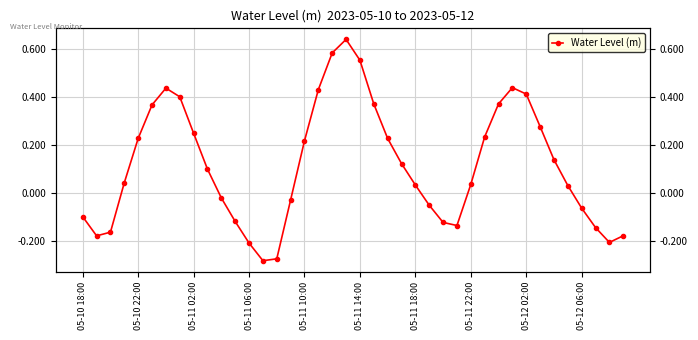

Reading left to right, extract all data points from this chart.

-0.1	-0.2	-0.2	0.0	0.2	0.4	0.4	0.4	0.2	0.1	-0.0	-0.1	-0.2	-0.3	-0.3	-0.0	0.2	0.4	0.6	0.6	0.6	0.4	0.2	0.1	0.0	-0.0	-0.1	-0.1	0.0	0.2	0.4	0.4	0.4	0.3	0.1	0.0	-0.1	-0.1	-0.2	-0.2